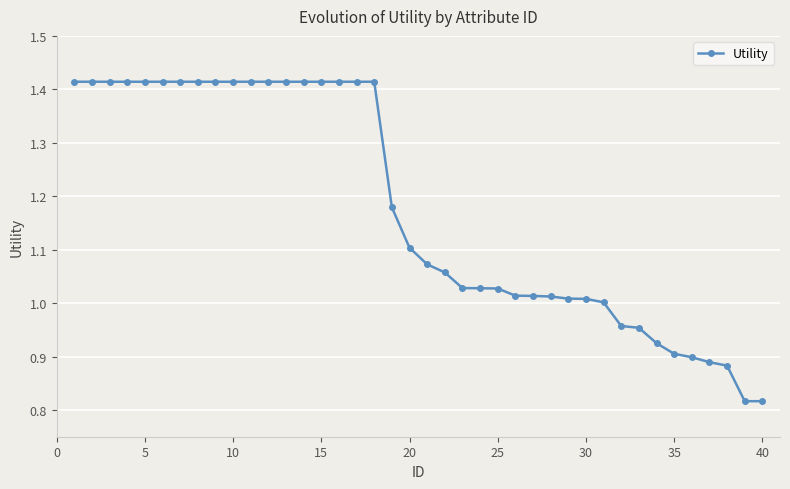

What is the sum of all values?

47.1